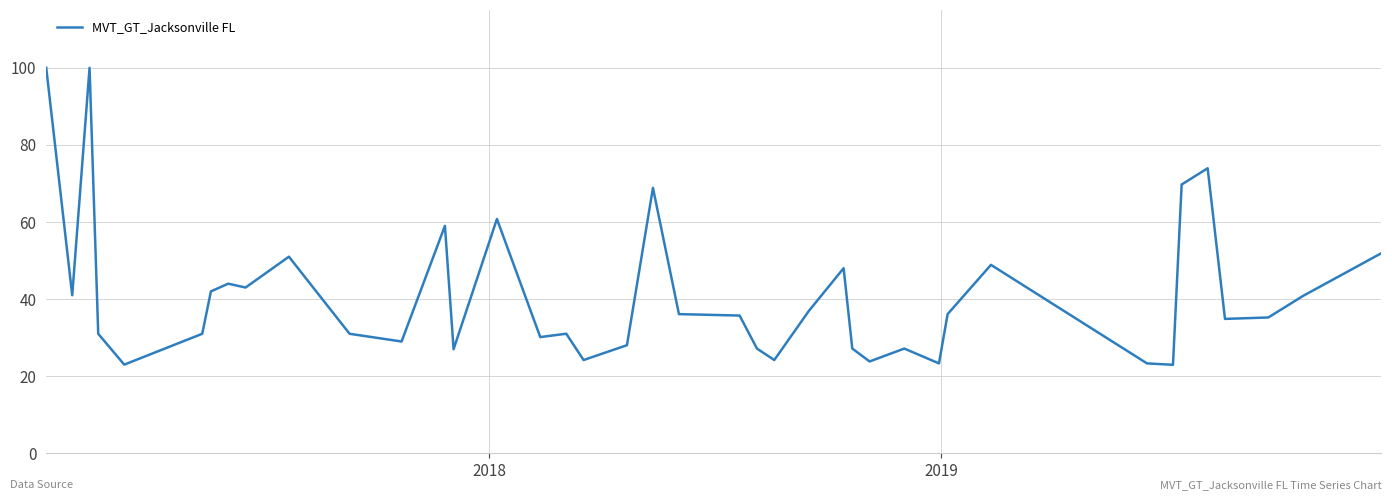

What is the maximum value shown in the chart?

100.0